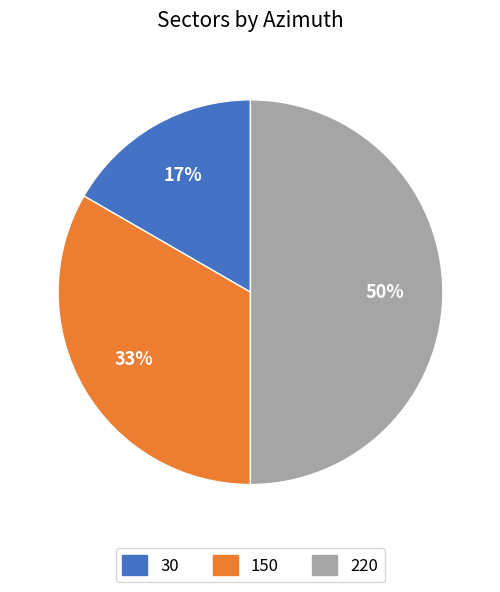

Count the number of slices in the pie.

3